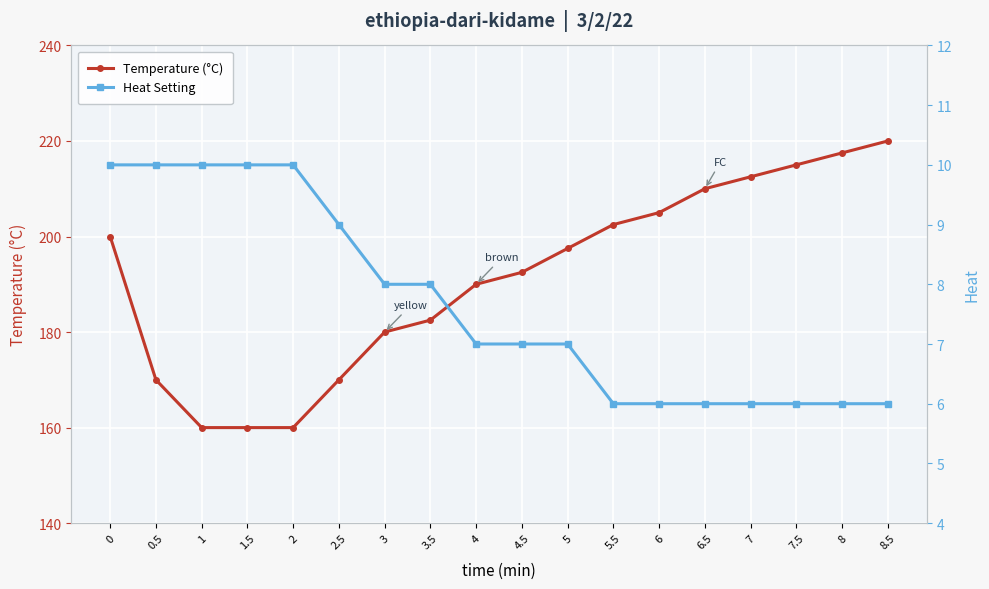

Is it true that Heat Setting equals 10.0 at 2?

True